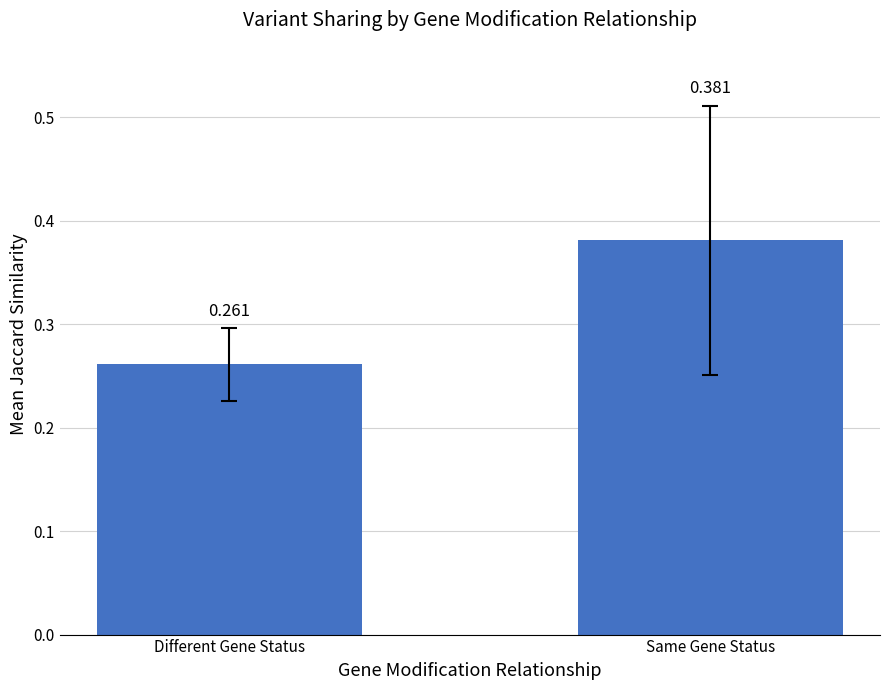

At which category does the chart reach its minimum across all series?

Different Gene Status